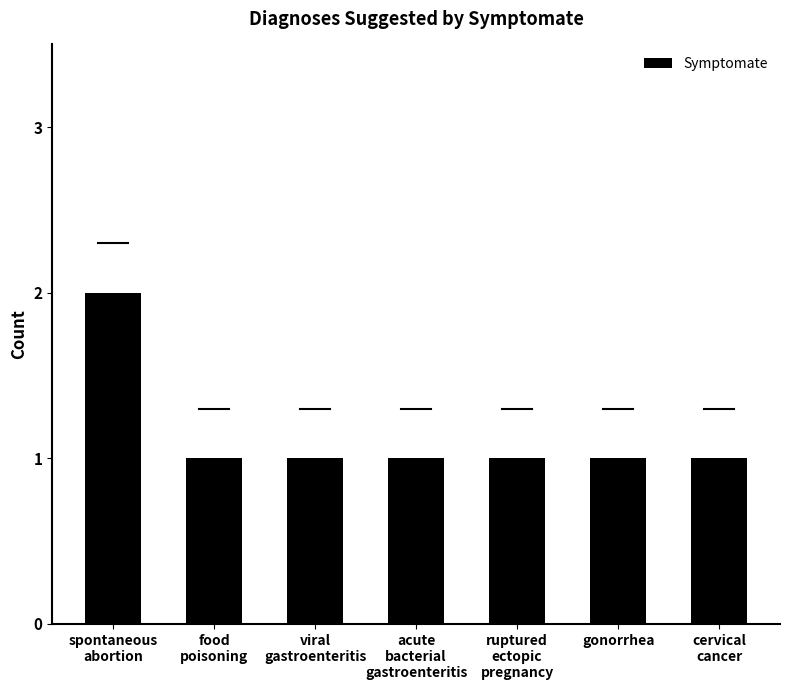

The chart shows a value of 1 at gonorrhea. True or false?

True